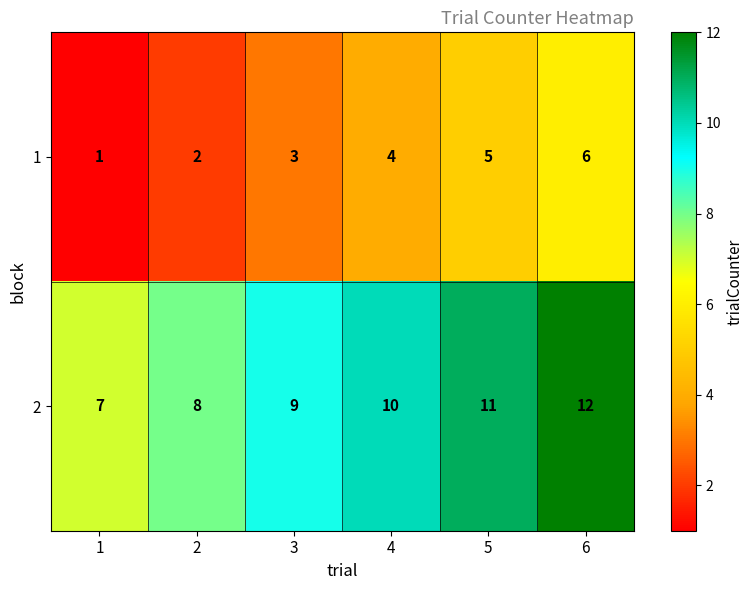

Reading left to right, list all the values displayed in this chart.

1: 1	2	3	4	5	6
2: 7	8	9	10	11	12